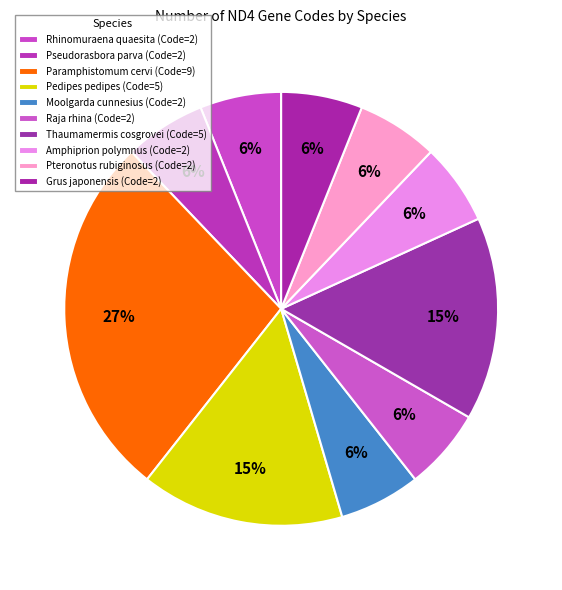

What is the total percentage of Pedipes pedipes and Pseudorasbora parva?

21.2%